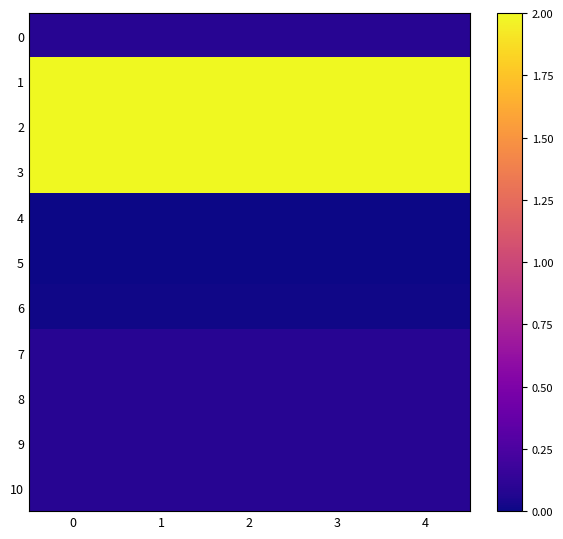

What is the spread (max minus min) of values at 4?

2.0